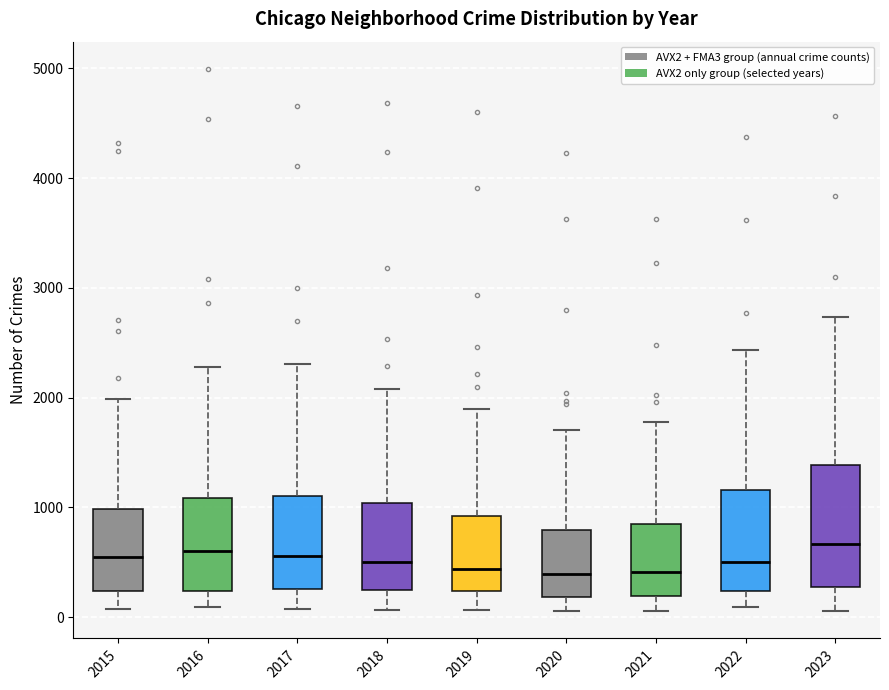

Where does the lower whisker of the box at x = 2023 end on the y-axis? The values are not printed on the chart, so give them approximately, as read against the axis.

100